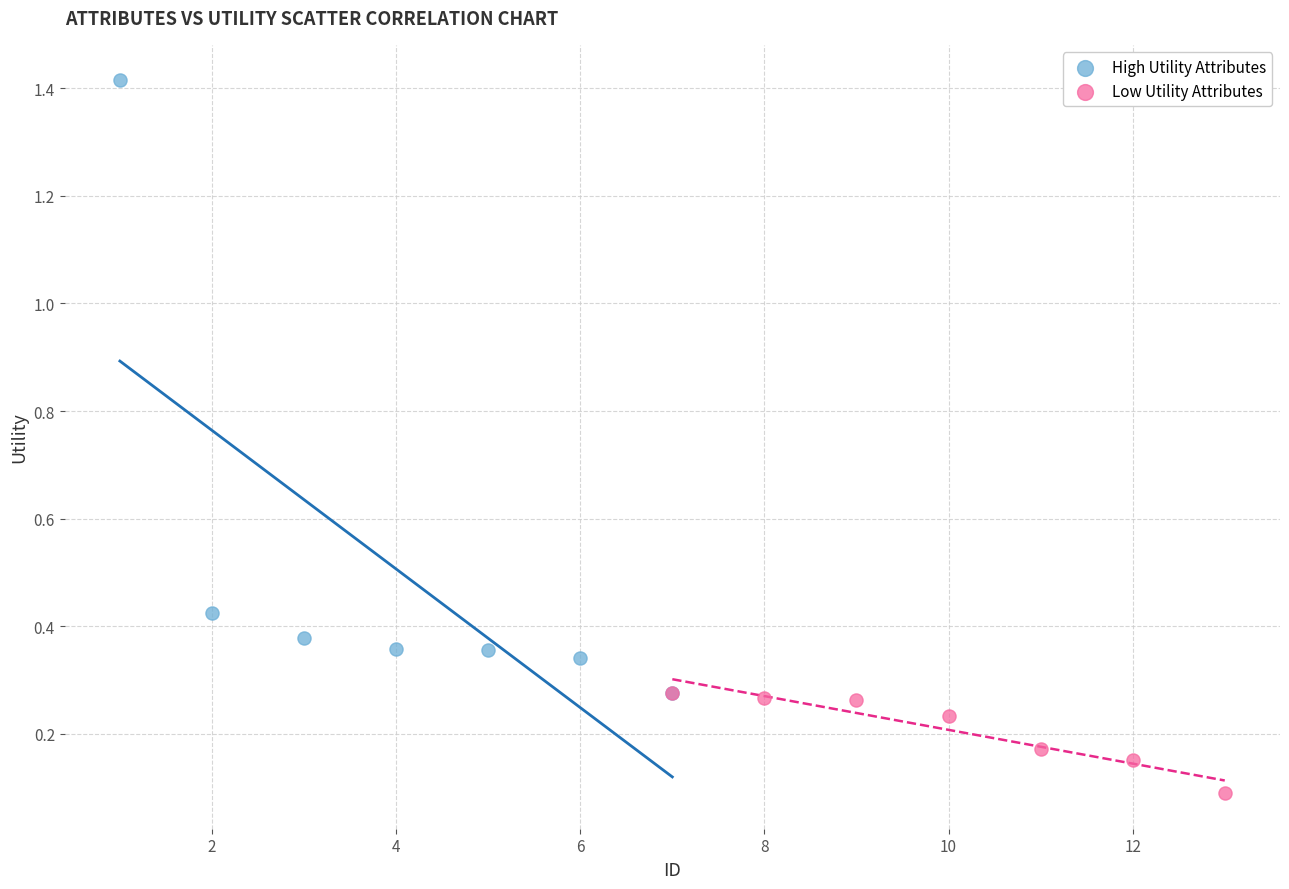

Which series reaches the minimum Y coordinate?

Low Utility Attributes